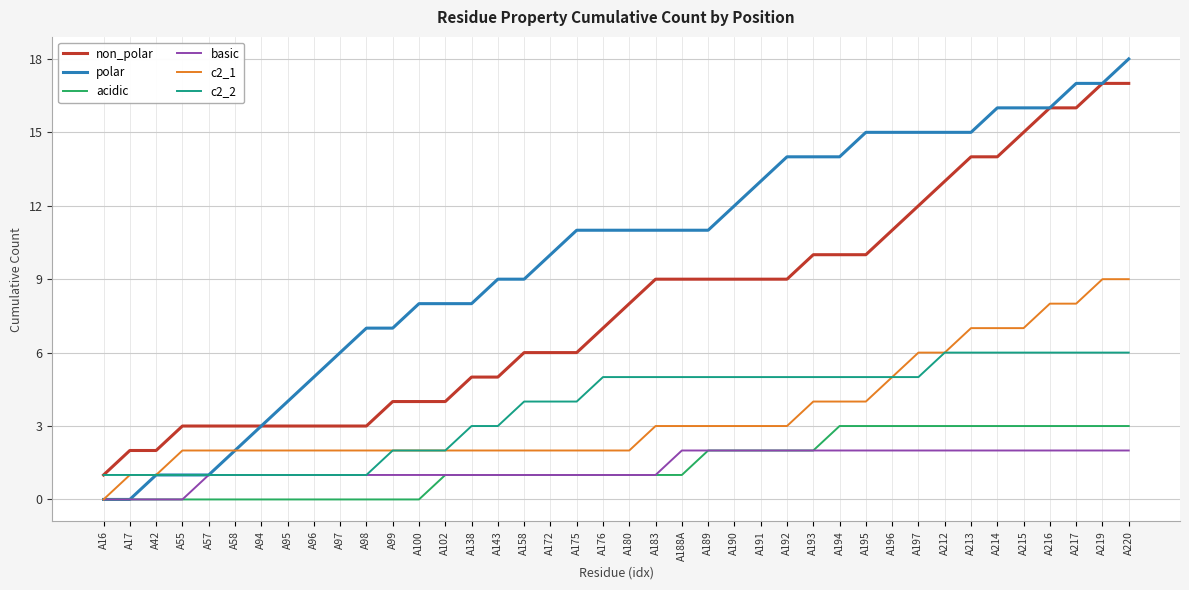

The polar series shows 3 at A100. True or false?

False